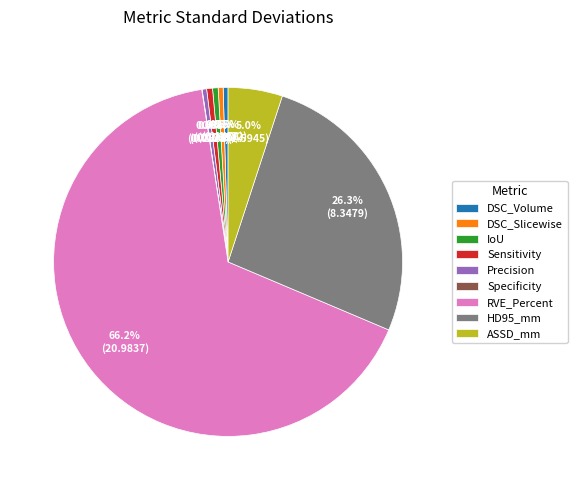

Which slice is the largest?

RVE_Percent